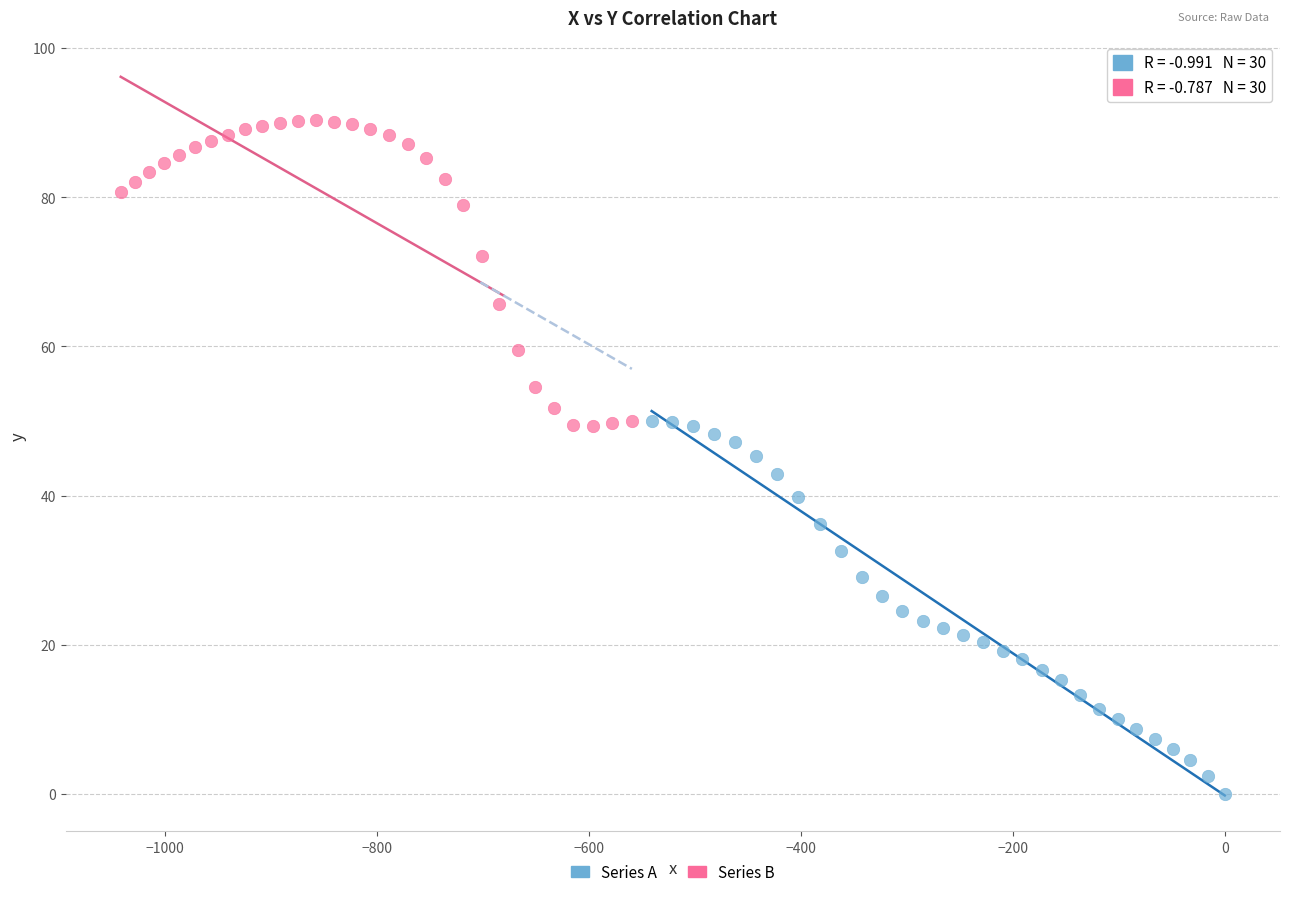

Which series has the widest spread of Y values?

Series A